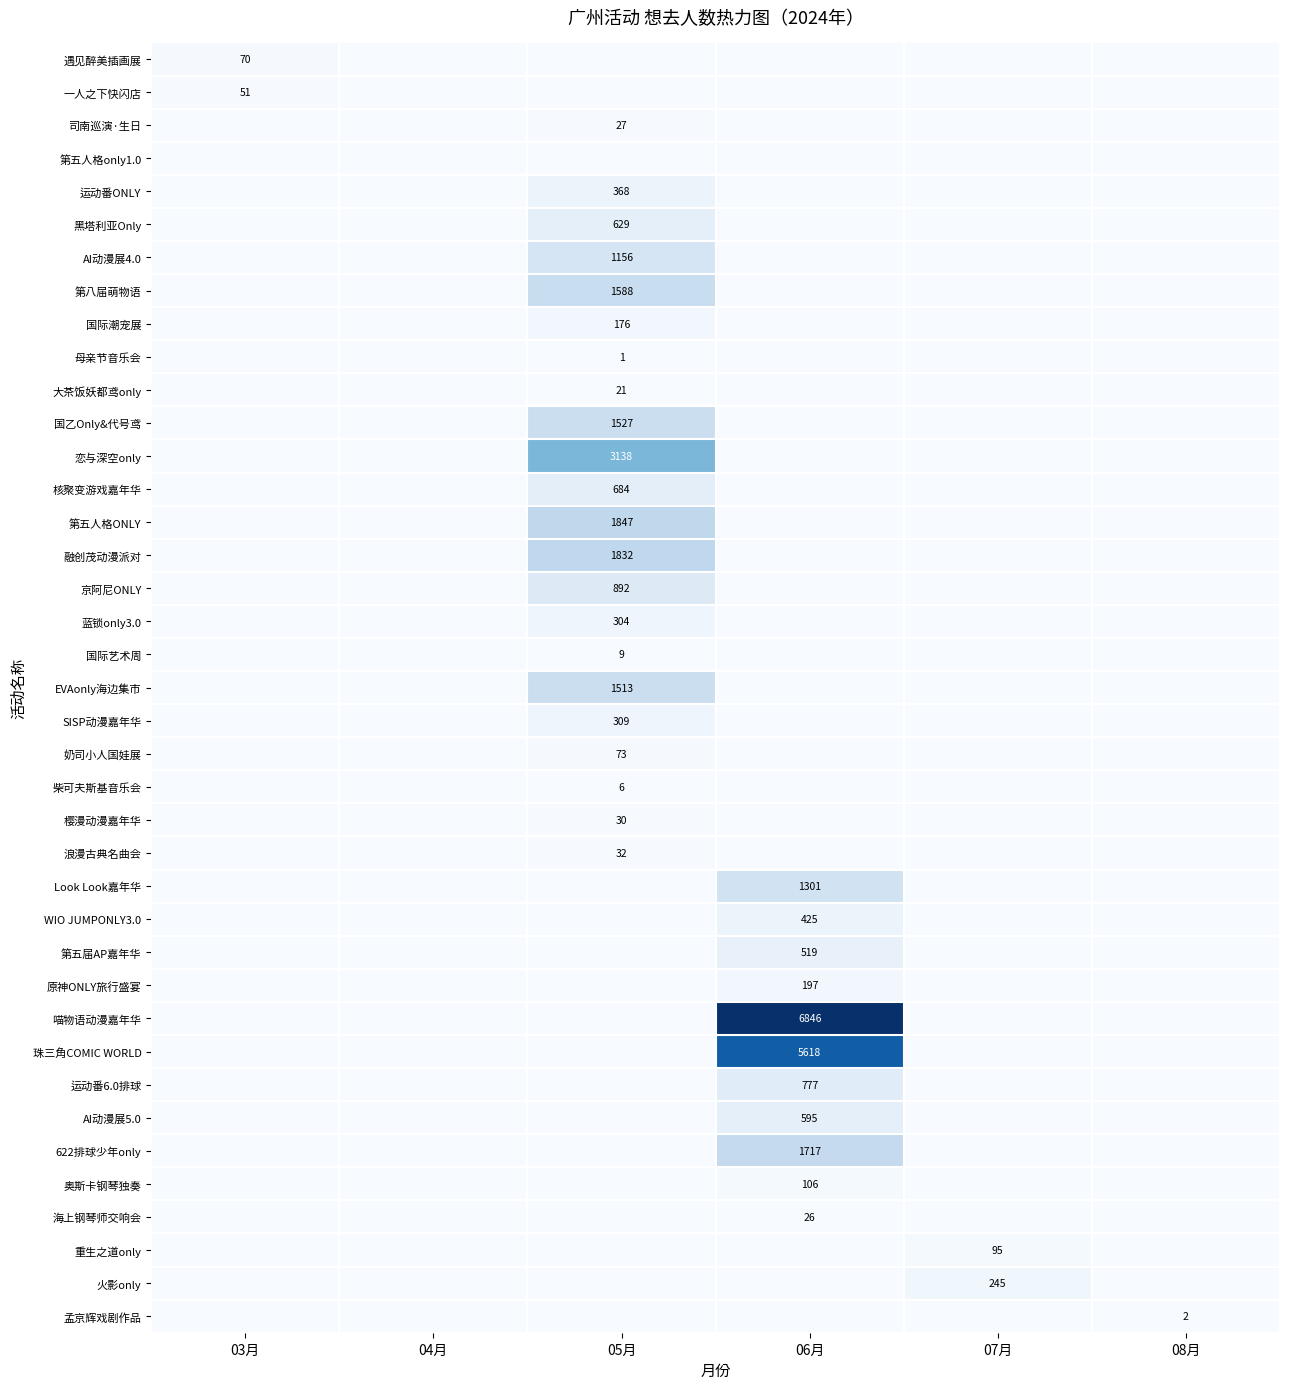

True or false: 核聚变游戏嘉年华 has a value of 275 at 05月.

False